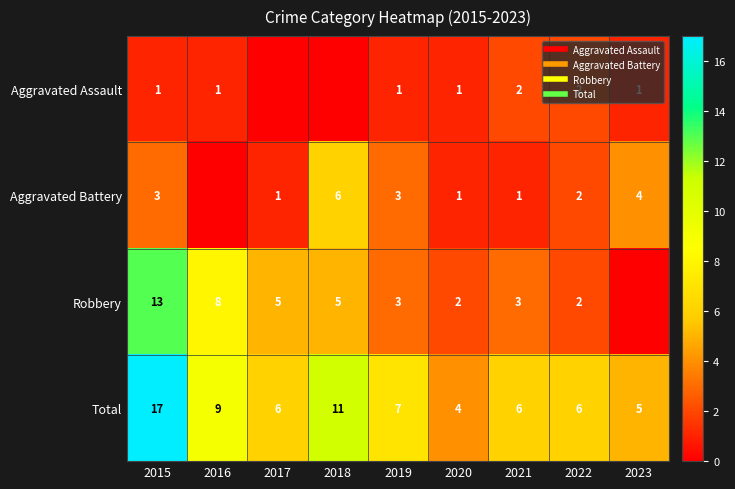

At which category is the sum across all series the highest?

2015